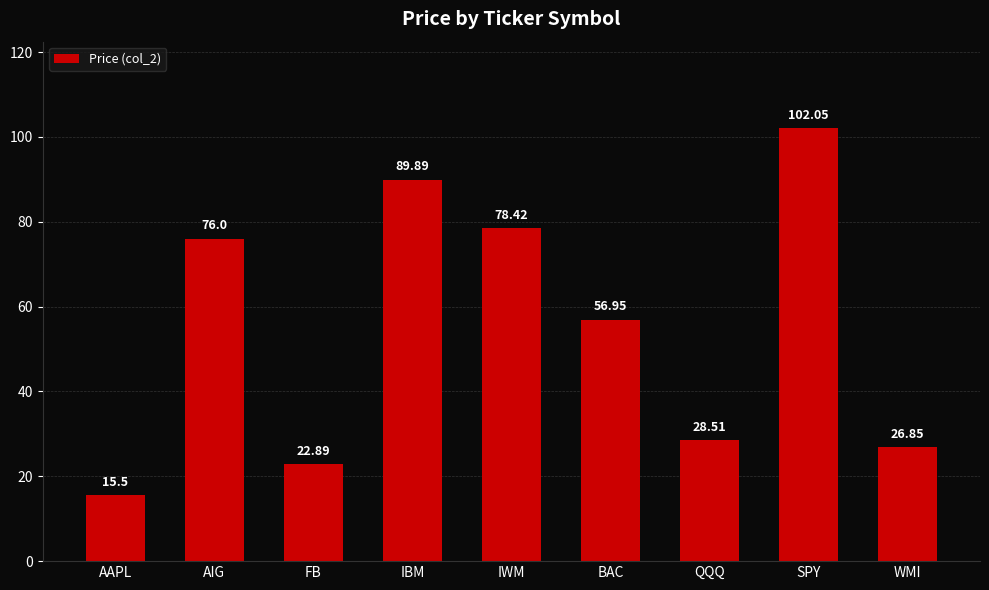

What is the difference between the second highest and minimum values?

74.4